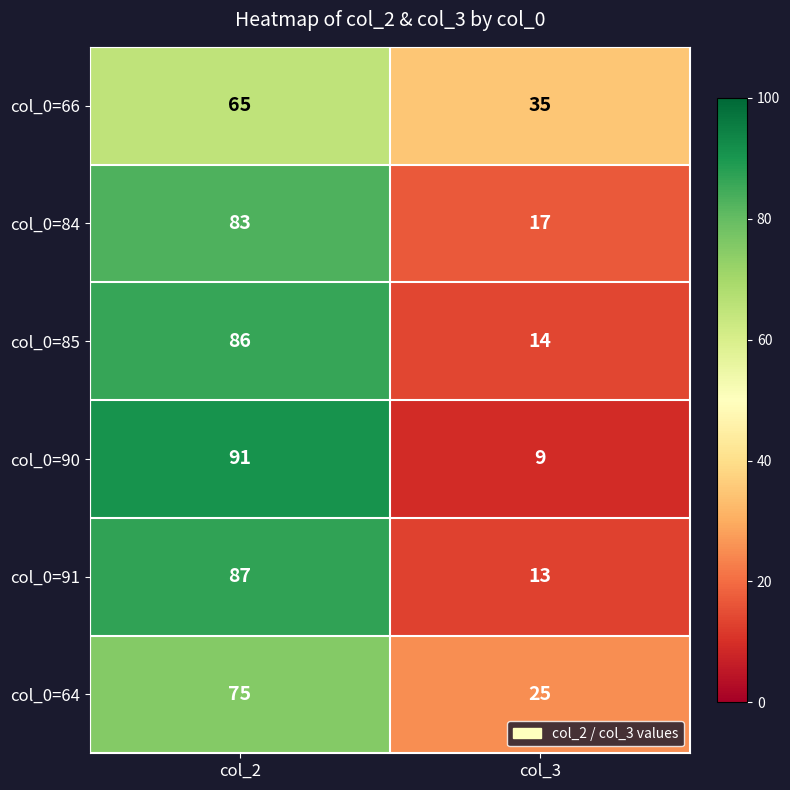

What is the difference between the highest and lowest values at col_2?

26